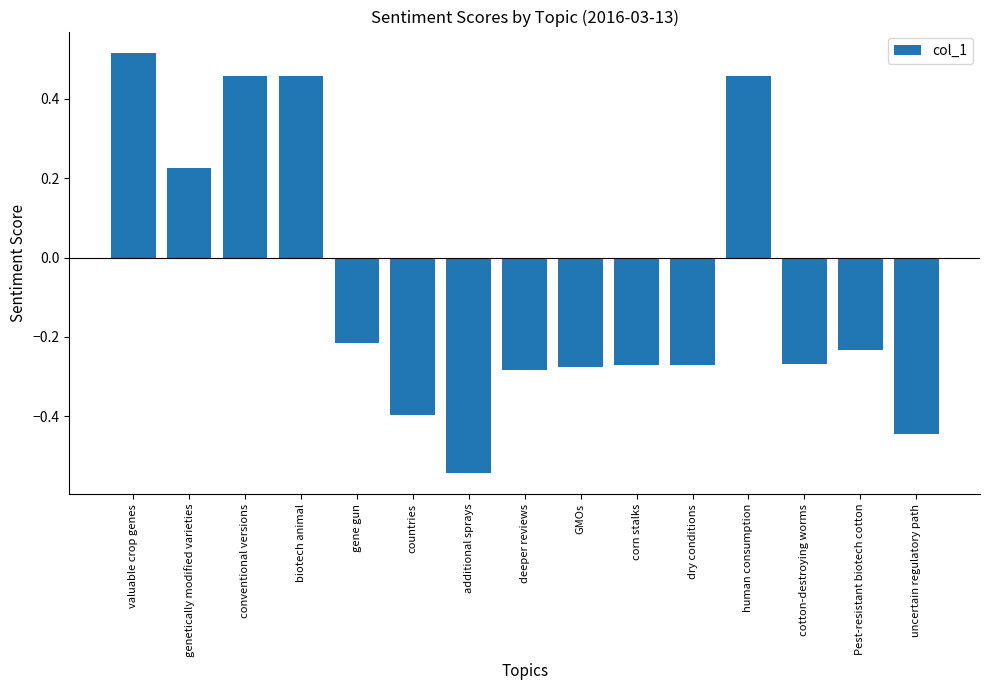

What is the label of the 2nd bar from the left?

genetically modified varieties